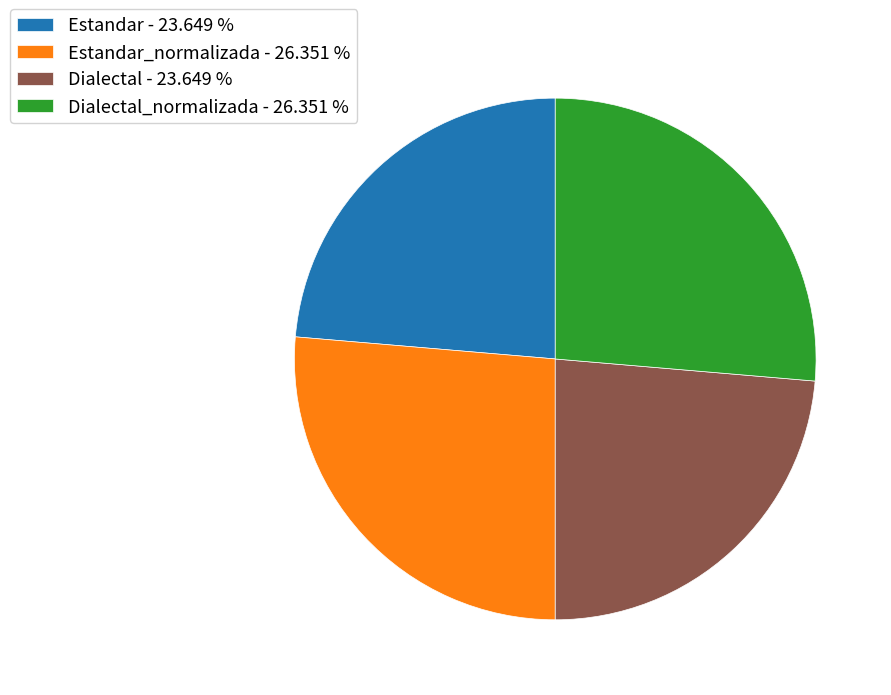

Which has a higher value, Dialectal_normalizada - 26.351 % or Estandar - 23.649 %?

Dialectal_normalizada - 26.351 %